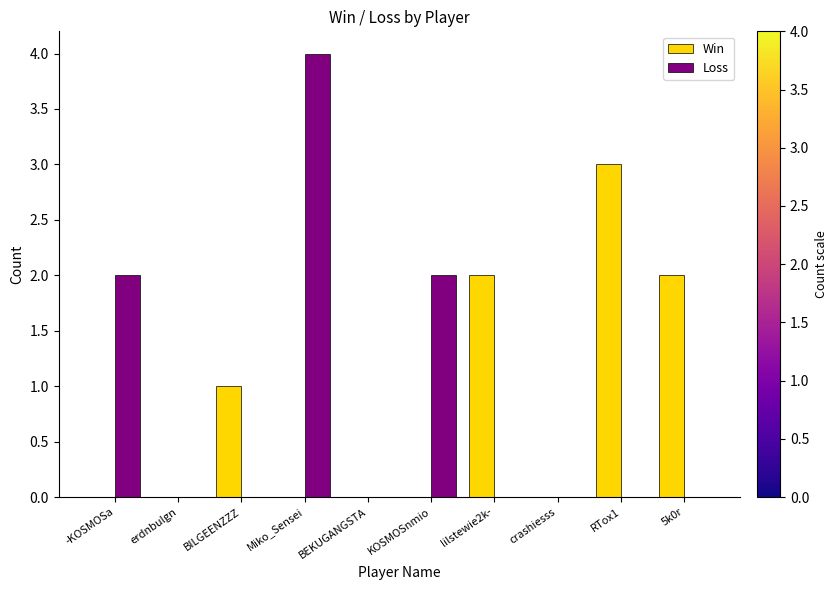

What is the sum of all Loss values?

8